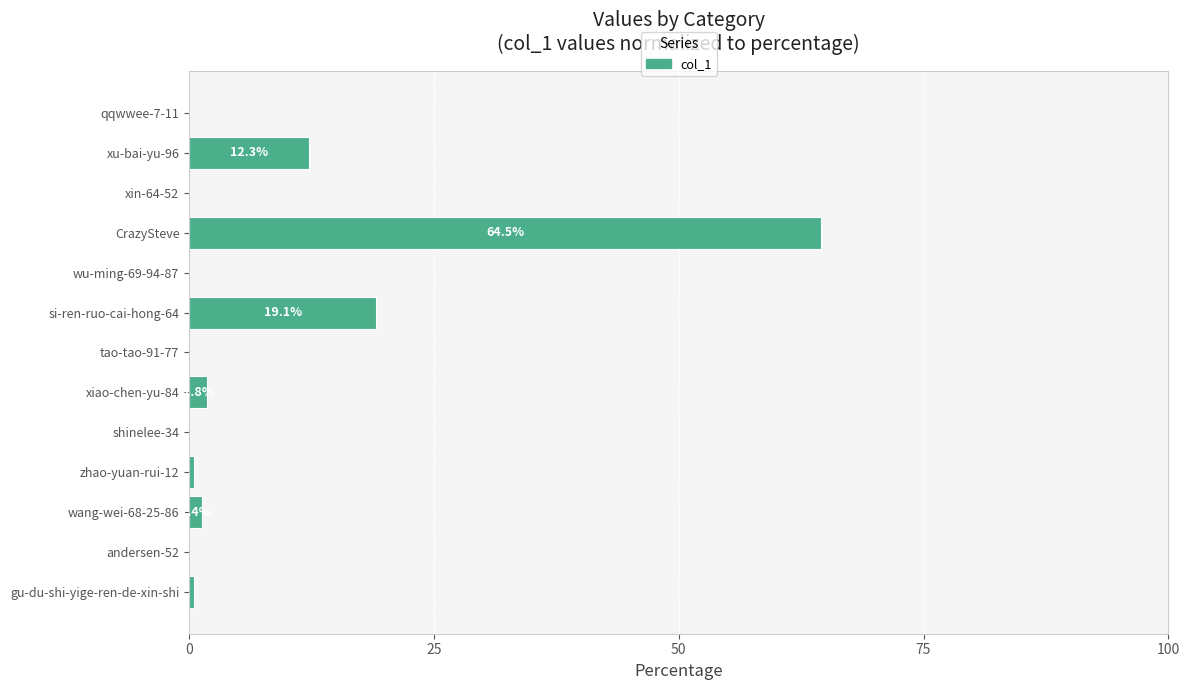

What is the change in value from andersen-52 to si-ren-ruo-cai-hong-64?

+19.1